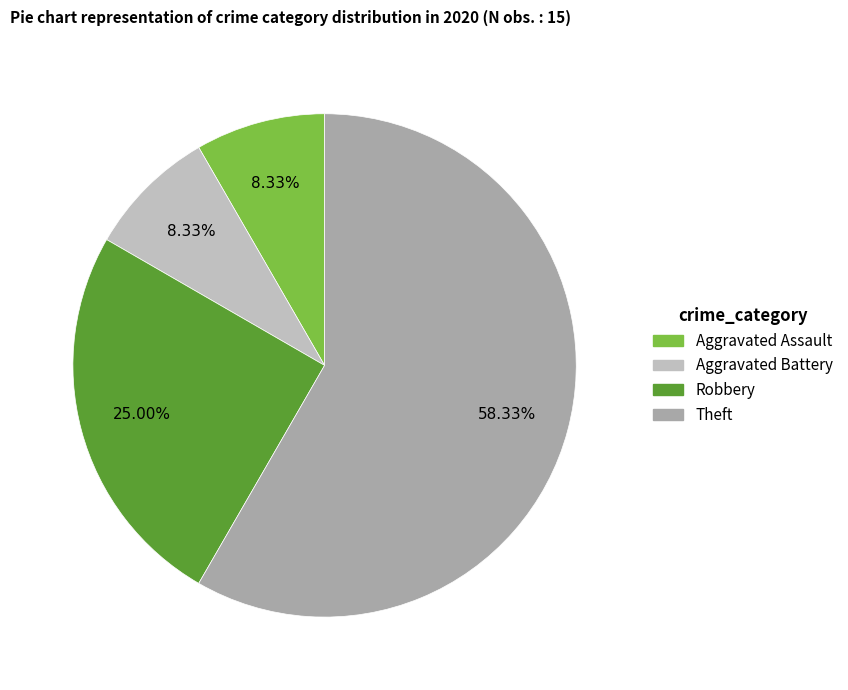

The Aggravated Assault slice represents 16% of the pie. True or false?

False